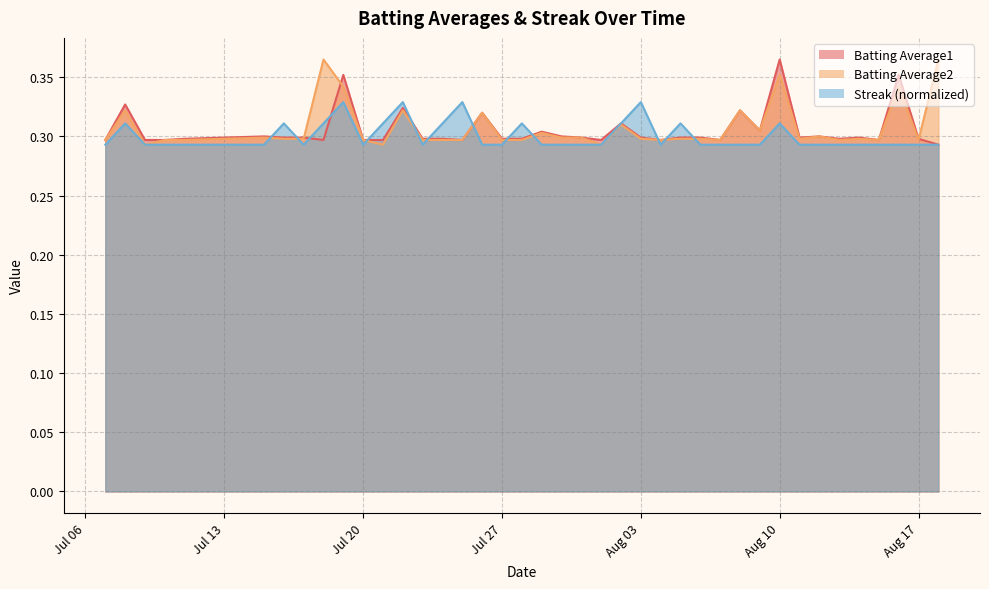

At which category does Streak reach its first local peak?

2010-07-08